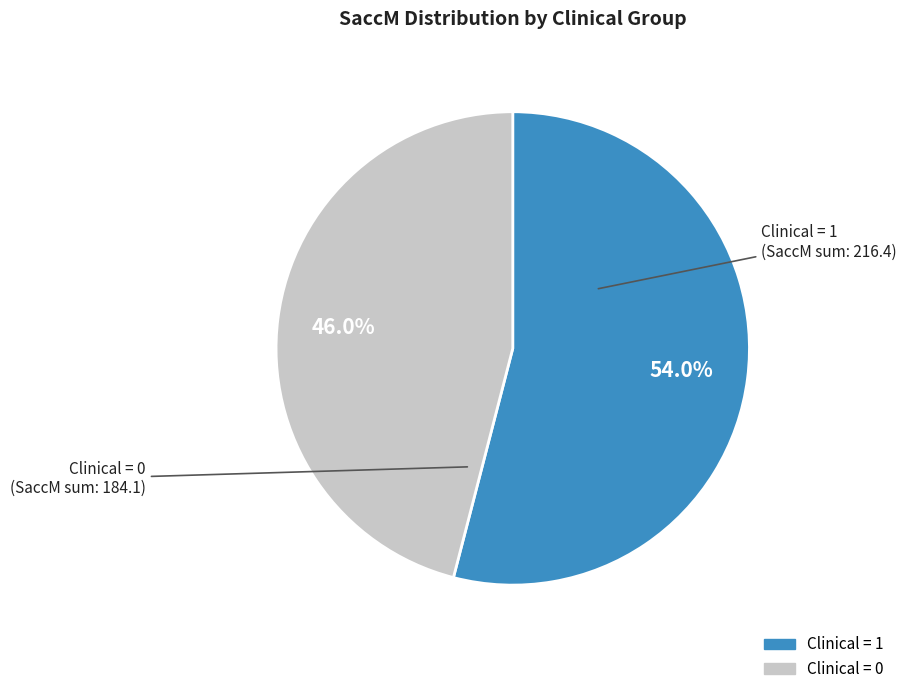

To the nearest percent, what is the average slice percentage?

50%